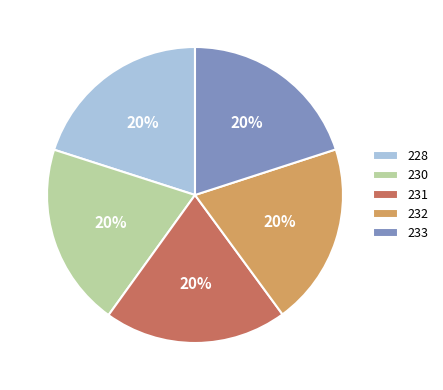

What is the ratio of the value at 233 to the value at 231?

1.0